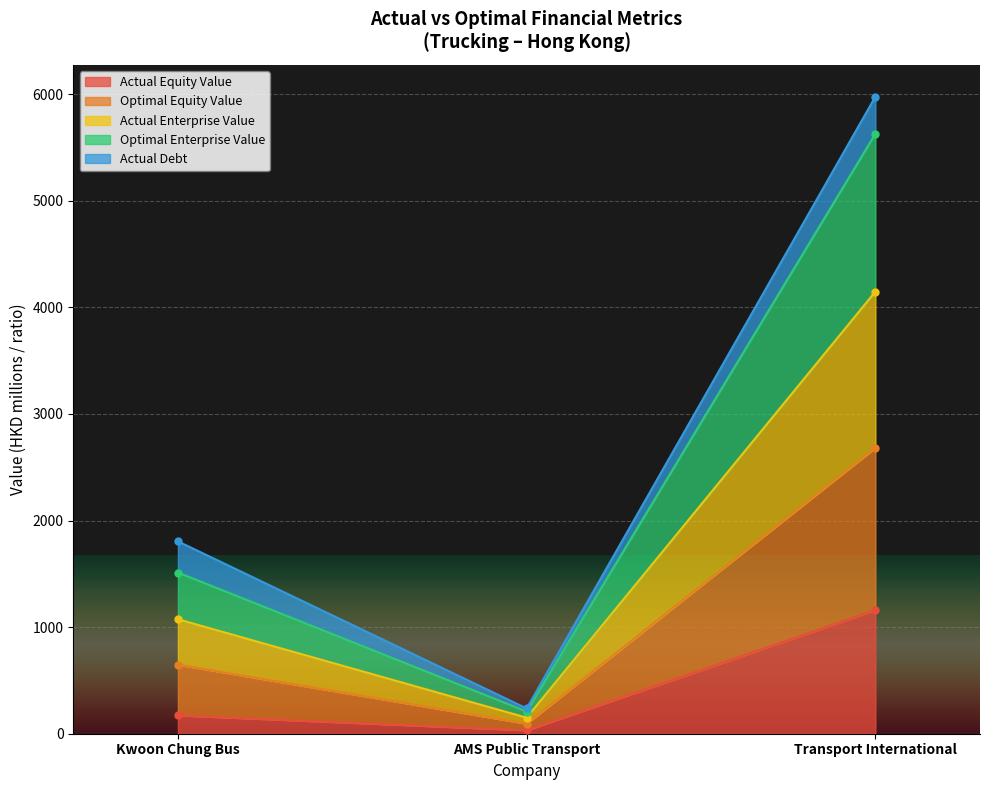

True or false: actual_equity_value has a value of 171.5 at Kwoon Chung Bus.

True